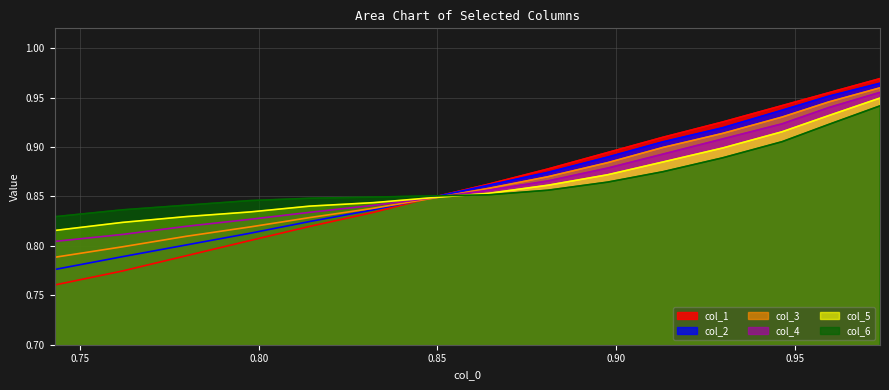

Is it true that col_5 equals 0.9 at 0.8642857142857157?

True